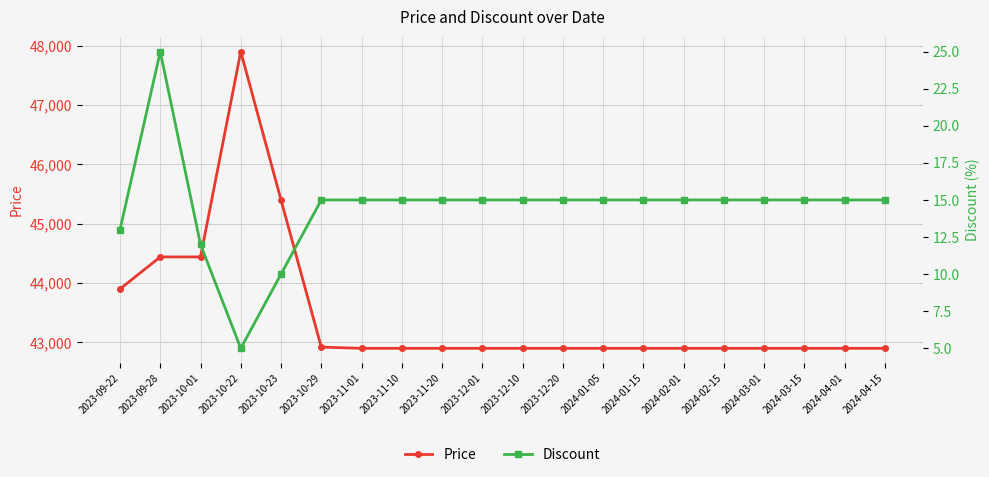

In Discount, how many points are higher than both neighbors (excluding endpoints)?

1